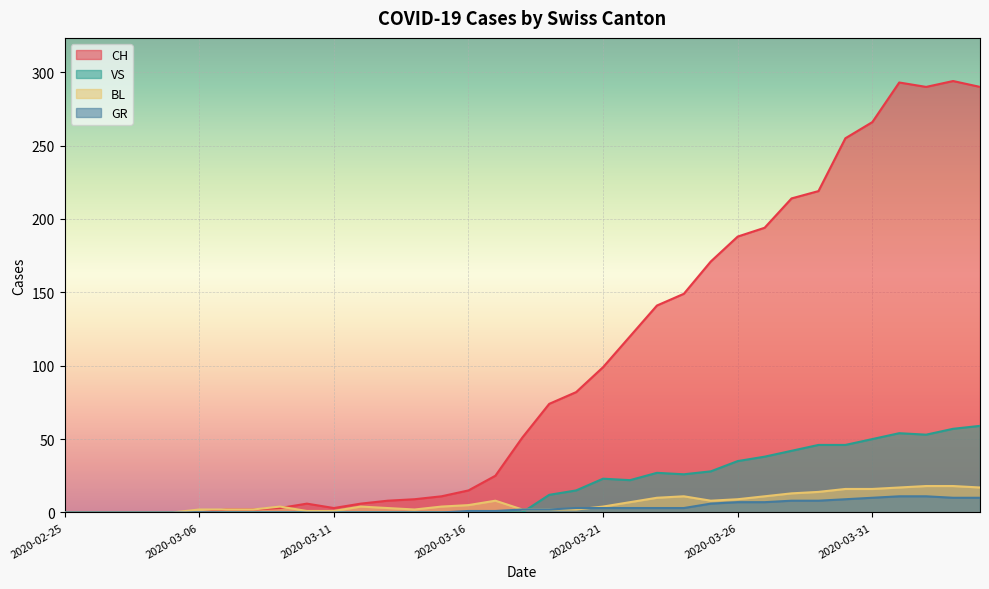

Reading left to right, list all the values displayed in this chart.

CH: 0	0	0	0	0	0	2	2	3	6	3	6	8	9	11	15	25	51	74	82	99	120	141	149	171	188	194	214	219	255	266	293	290	294	290
GR: 0	0	0	0	0	0	0	0	0	0	0	0	0	0	0	1	1	2	2	3	3	3	3	3	6	7	7	8	8	9	10	11	11	10	10
VS: 0	0	0	0	0	0	0	0	0	0	0	0	0	0	0	0	0	0	12	15	23	22	27	26	28	35	38	42	46	46	50	54	53	57	59
BL: 0	0	0	0	0	2	2	2	4	1	1	4	3	2	4	5	8	2	2	2	4	7	10	11	8	9	11	13	14	16	16	17	18	18	17